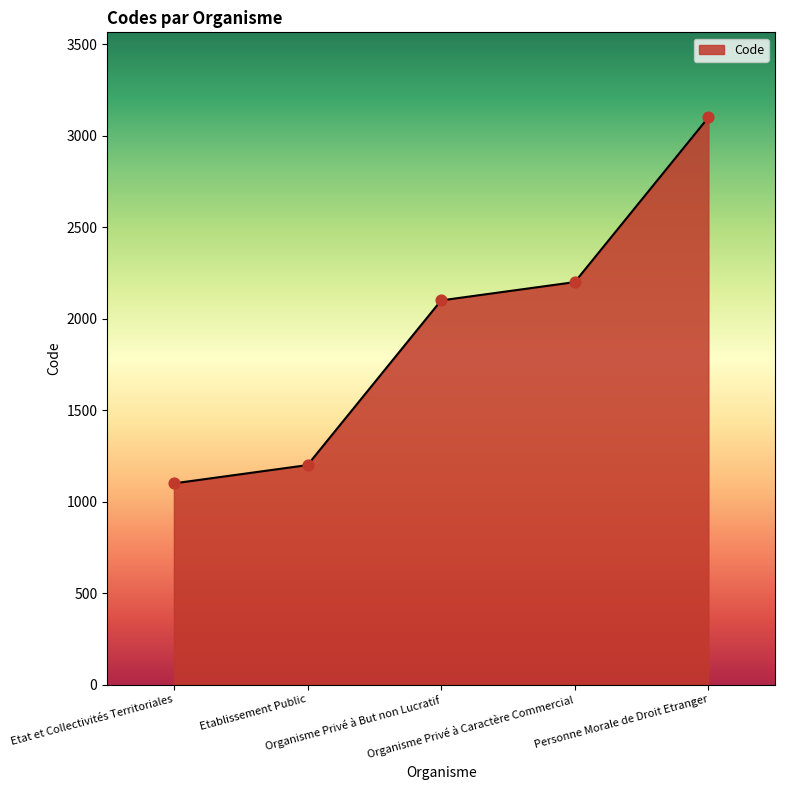

Which has a higher value, Personne Morale de Droit Etranger or Organisme Privé à Caractère Commercial?

Personne Morale de Droit Etranger